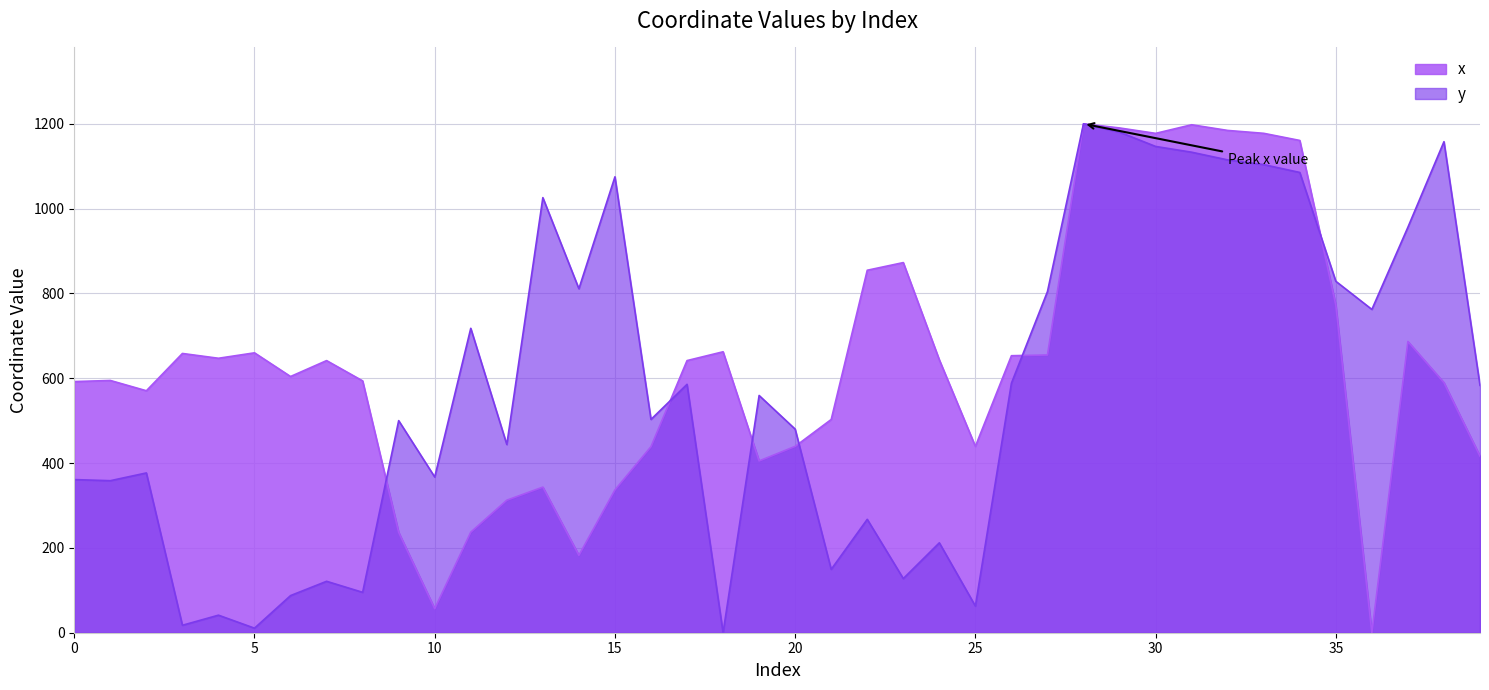

How many times do x and y cross each other?

6